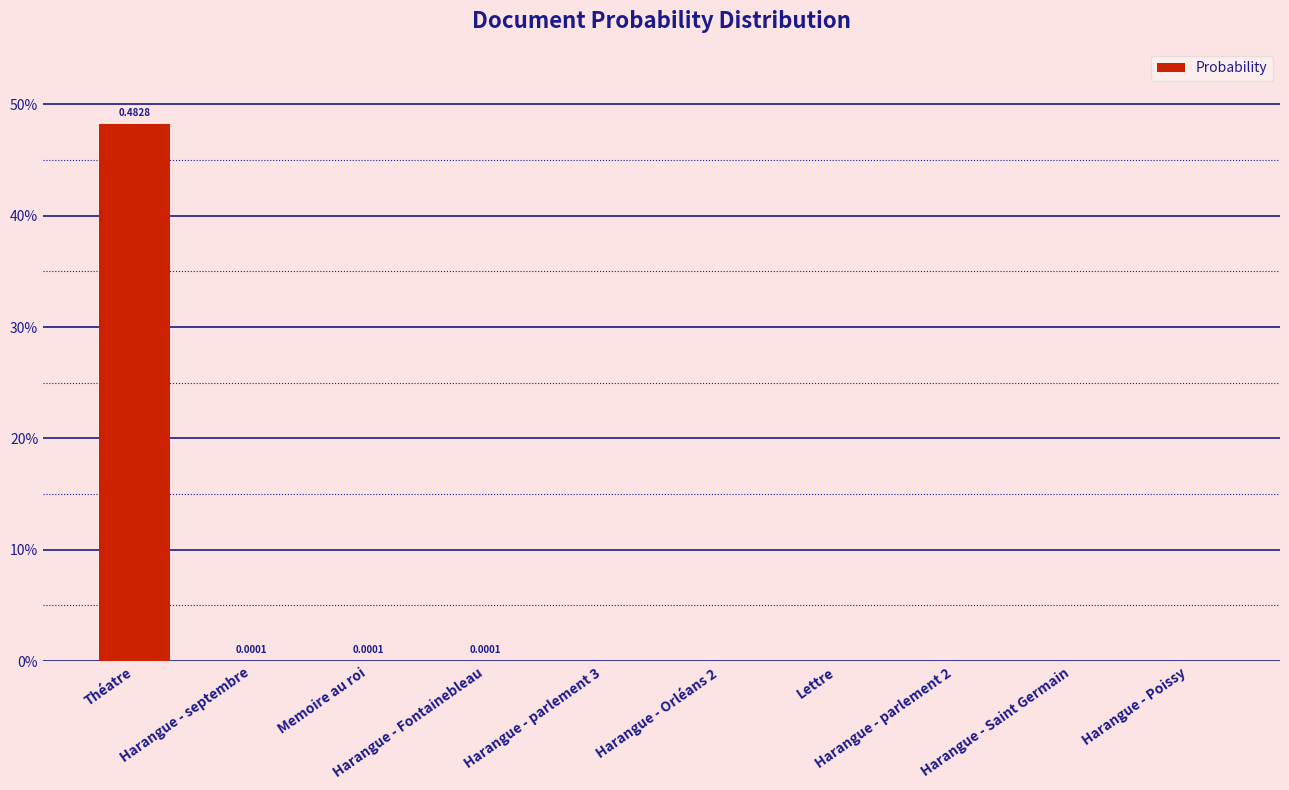

Where is the data nearest to the value 0?

Harangue - parlement 3